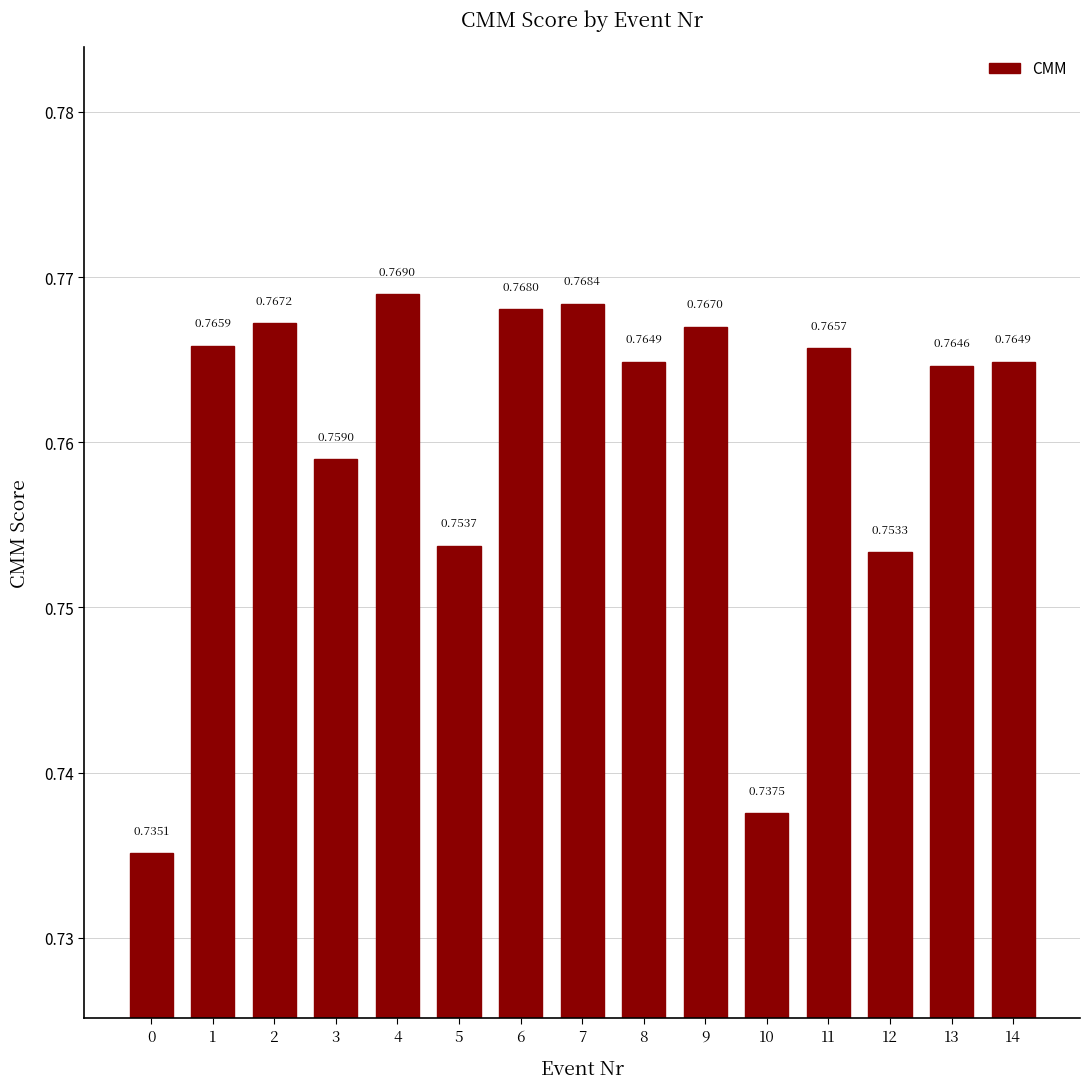

What is the sum of the values at 5 and 4?

1.5